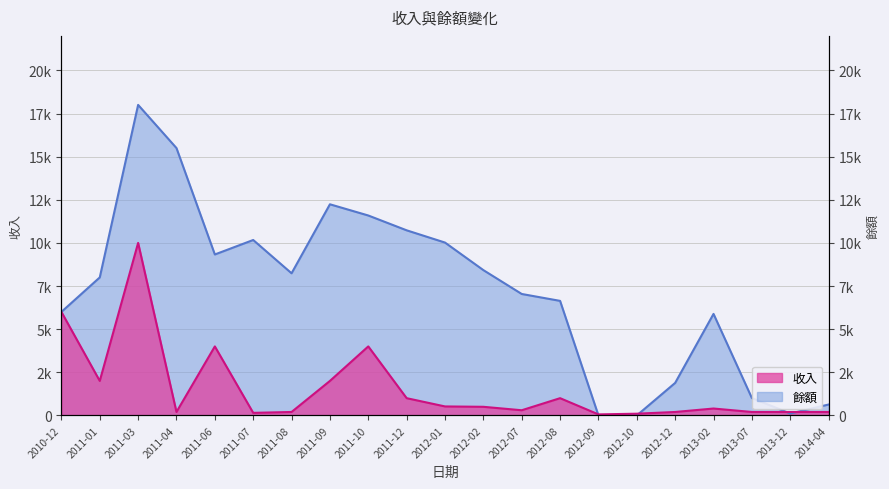

What is the total value across all series at 2012-02?

8923